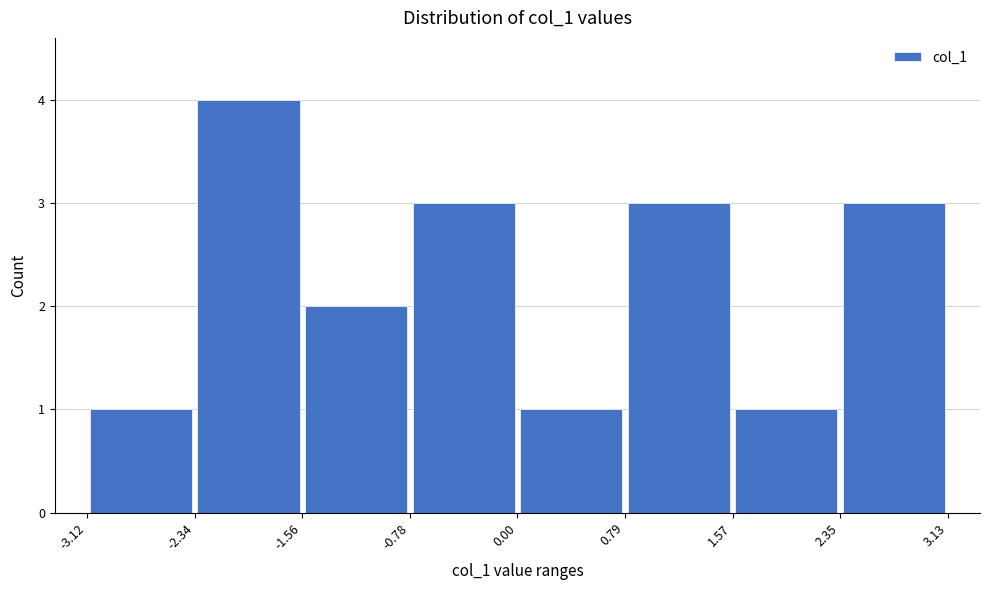

How tall is the bar that spans -2.34 to -1.56 on the x-axis? The values are not printed on the chart, so give them approximately, as read against the axis.

4